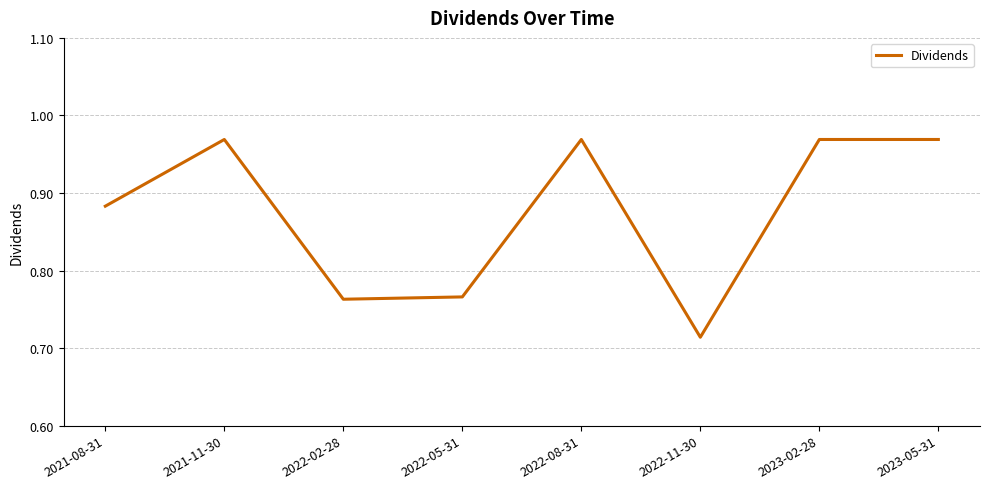

Which label corresponds to the smallest value in the chart?

2022-11-30